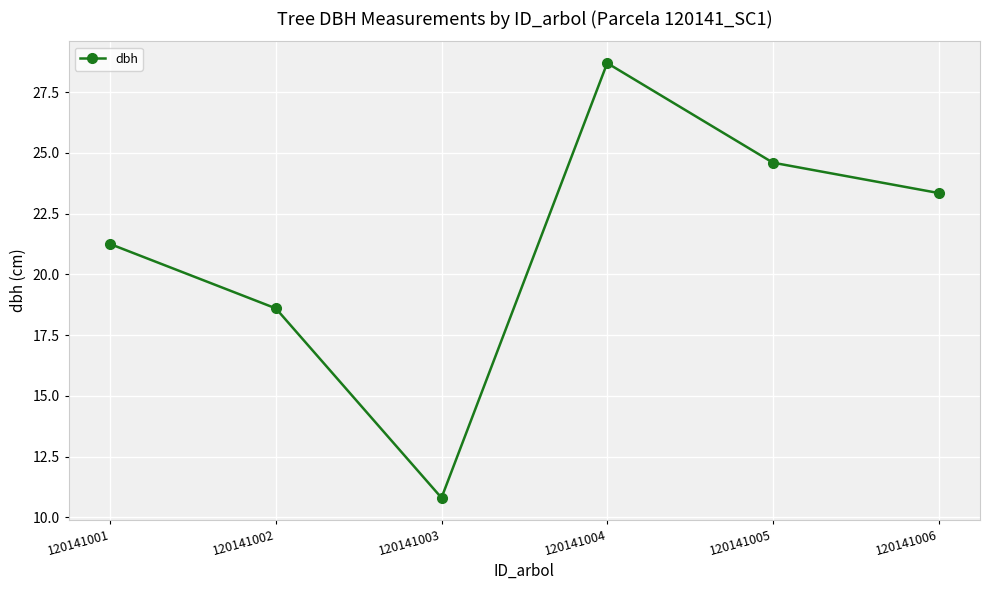

Approximately how many times larger is the value at 120141006 compared to 120141004?

0.8